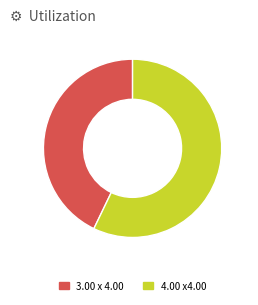

Is the sum of 4.00 x4.00 and 3.00 x 4.00 greater than half?

Yes